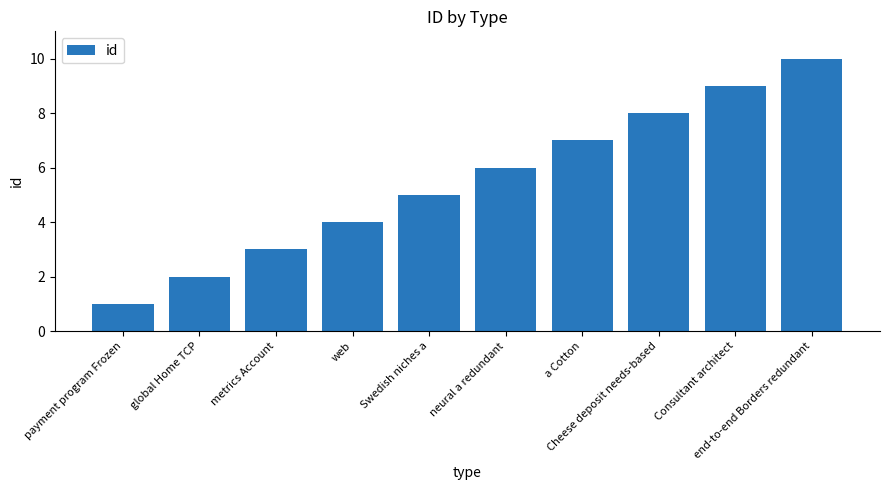

Between metrics Account and neural a redundant, which is larger?

neural a redundant